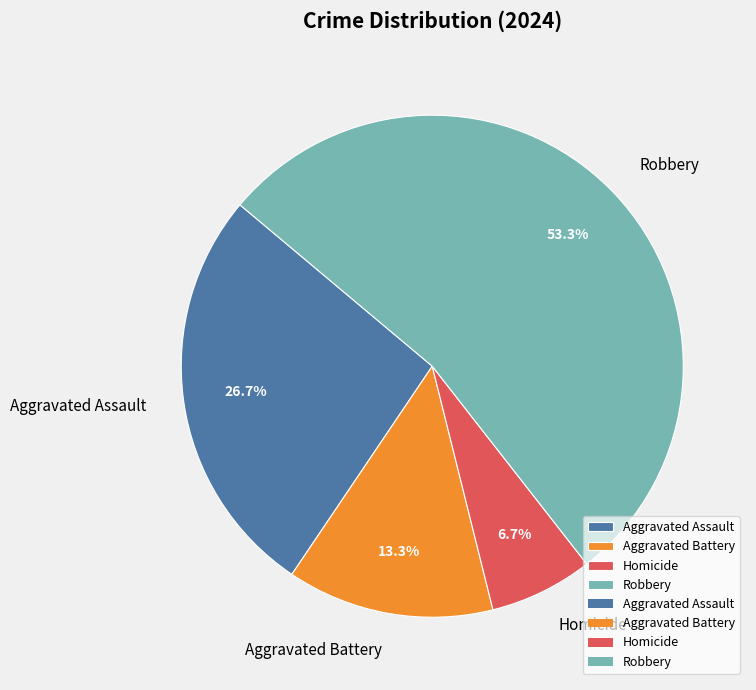

Is it true that Robbery is 46% of the pie?

False